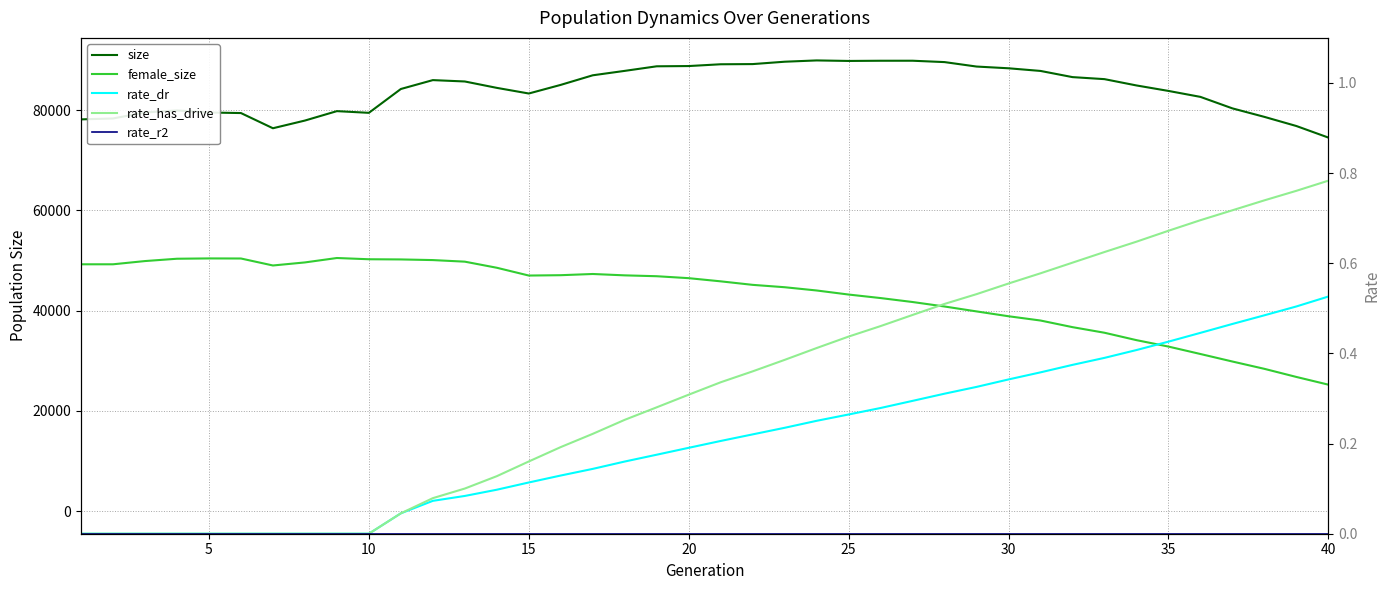

Is the value of size at 34 greater than the value of female_size at 11?

Yes